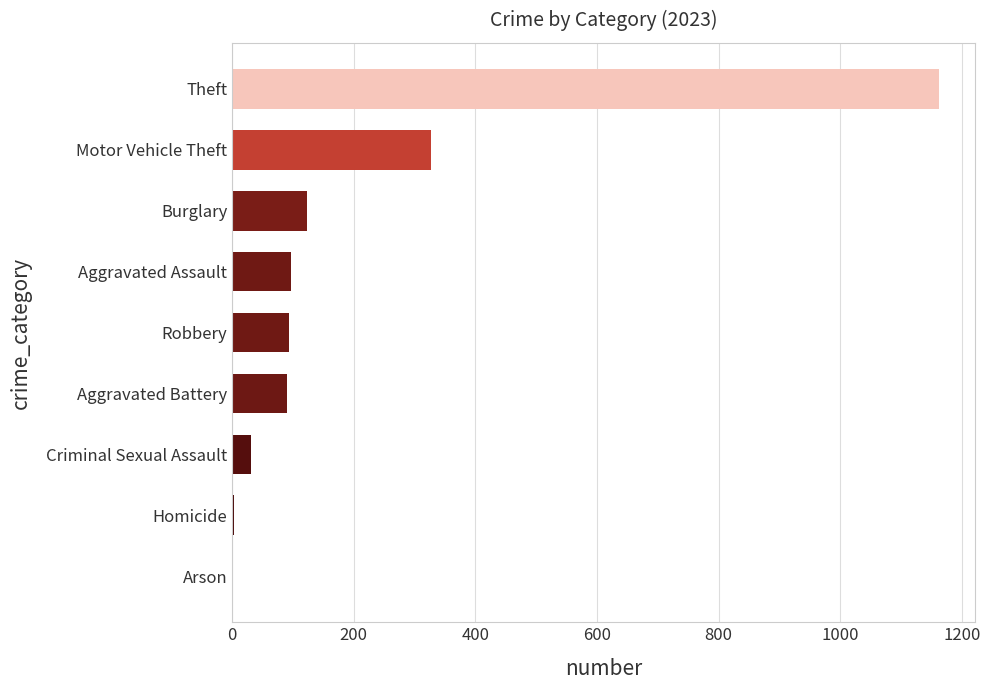

At which label is the value closest to 582?

Motor Vehicle Theft